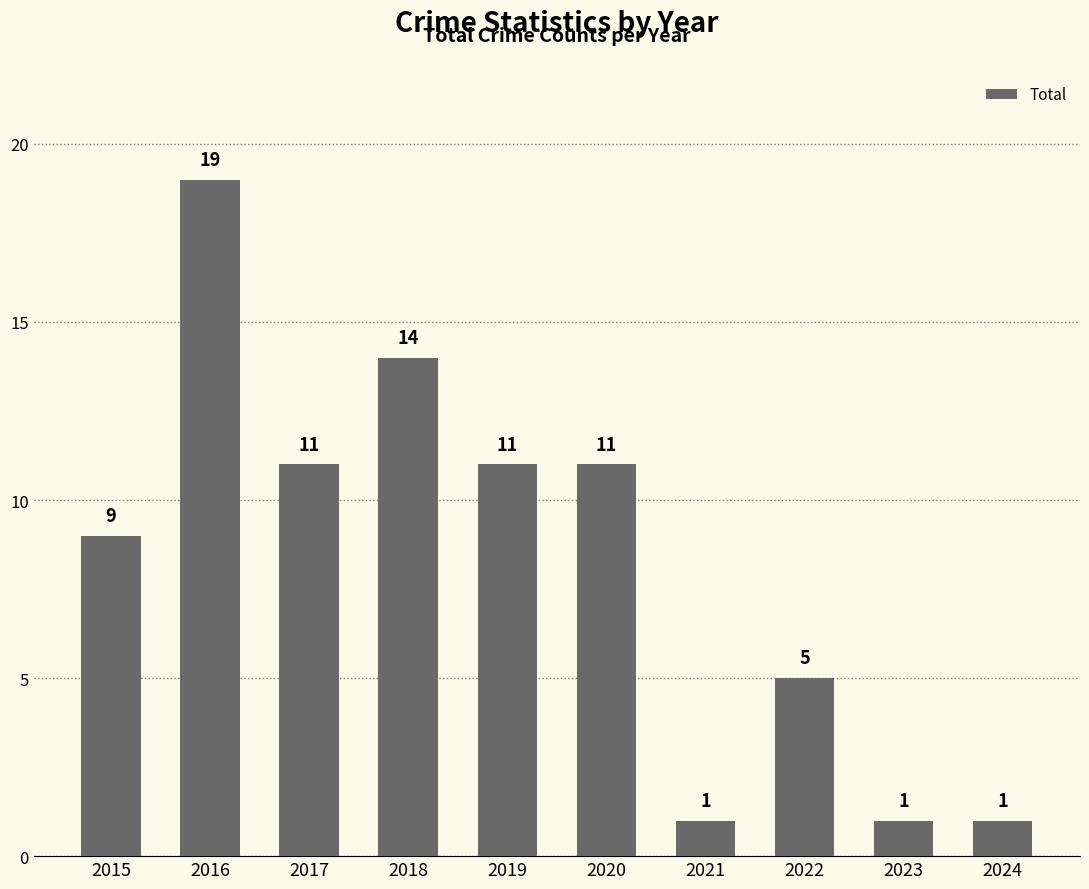

How many values are below 11?

5